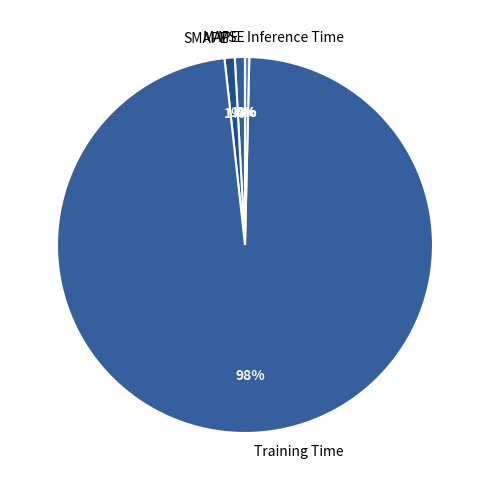

What percentage is the MAPE slice, to the nearest percent?

1%